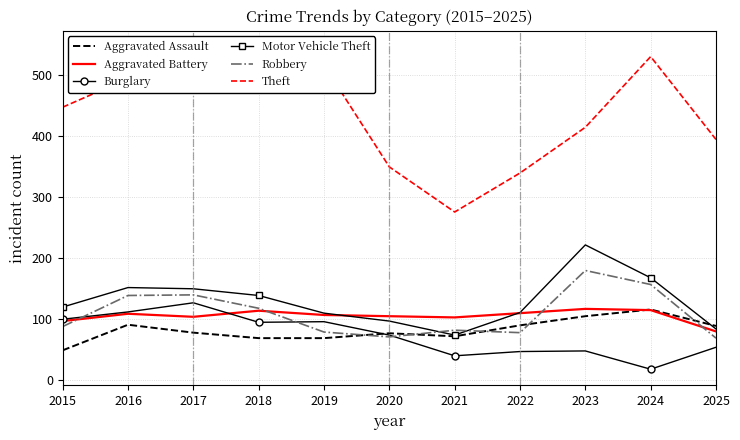

Which series has the largest range (max minus min)?

Theft